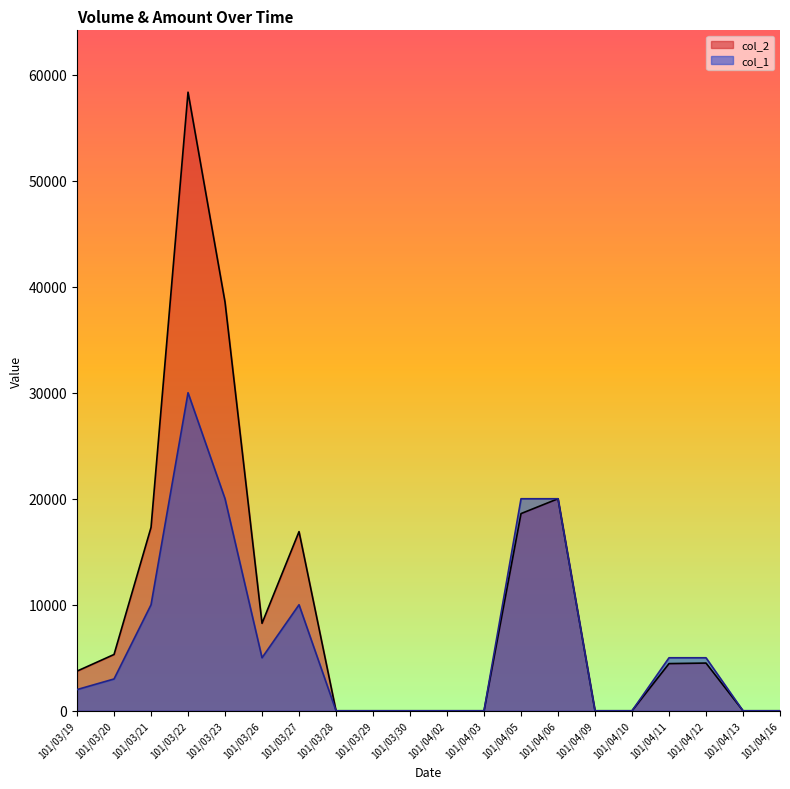

True or false: col_1 and col_2 cross at least once.

False